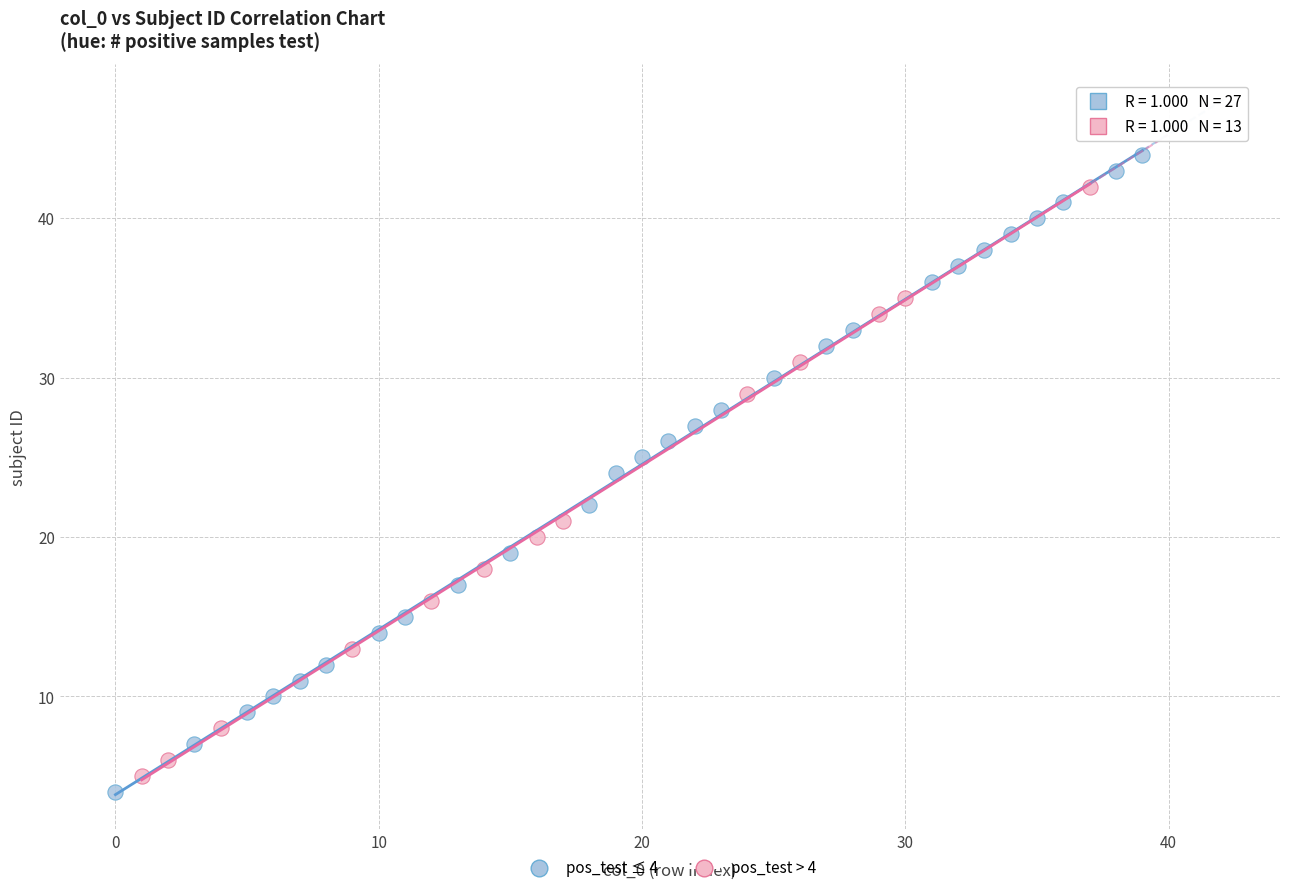

Which series contains the highest Y value?

pos_test ≤ 4